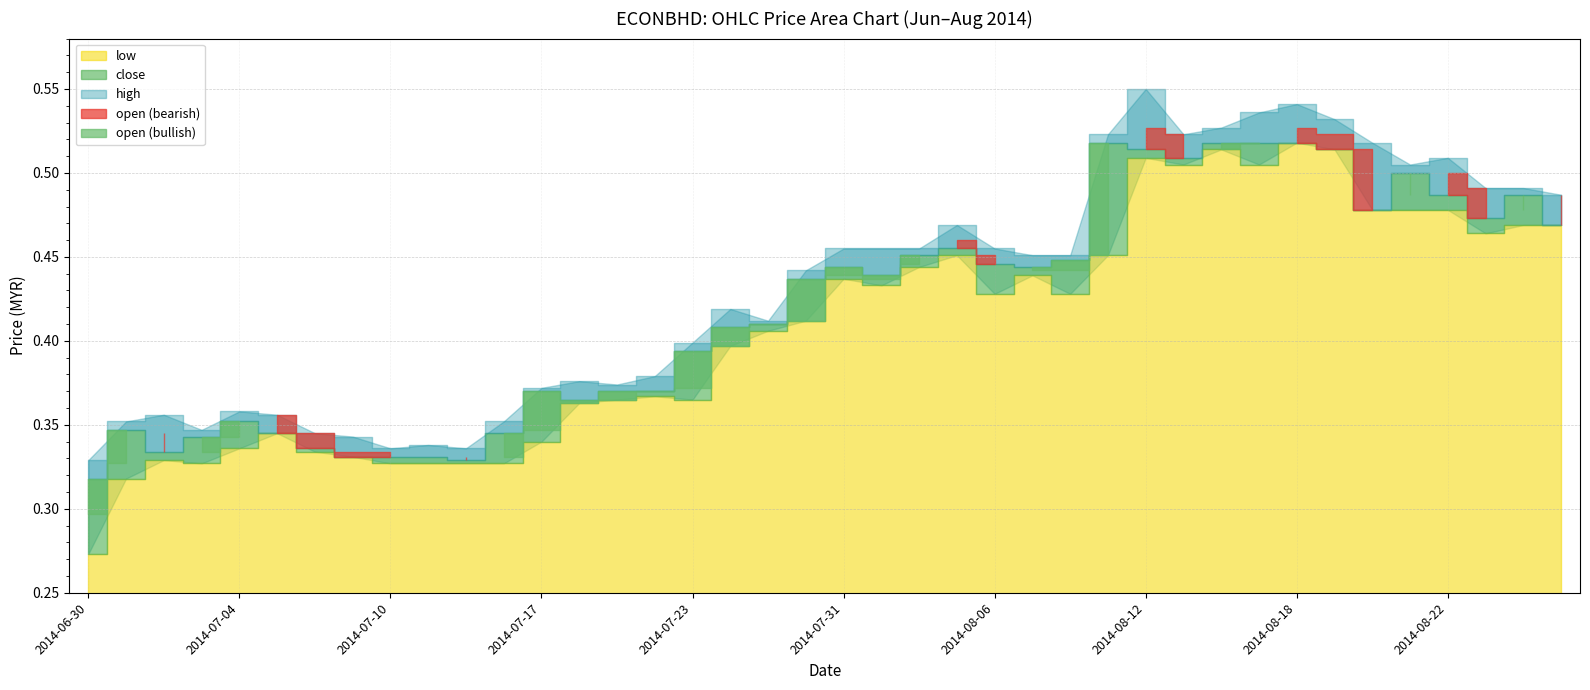

Count the close values in the range 0 to 1.

40